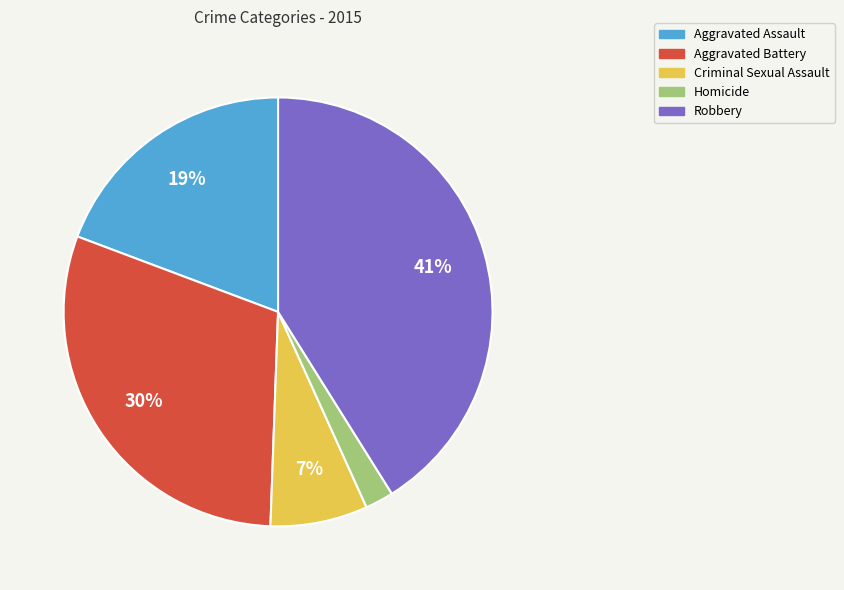

To the nearest percent, what portion does Aggravated Assault represent?

19%